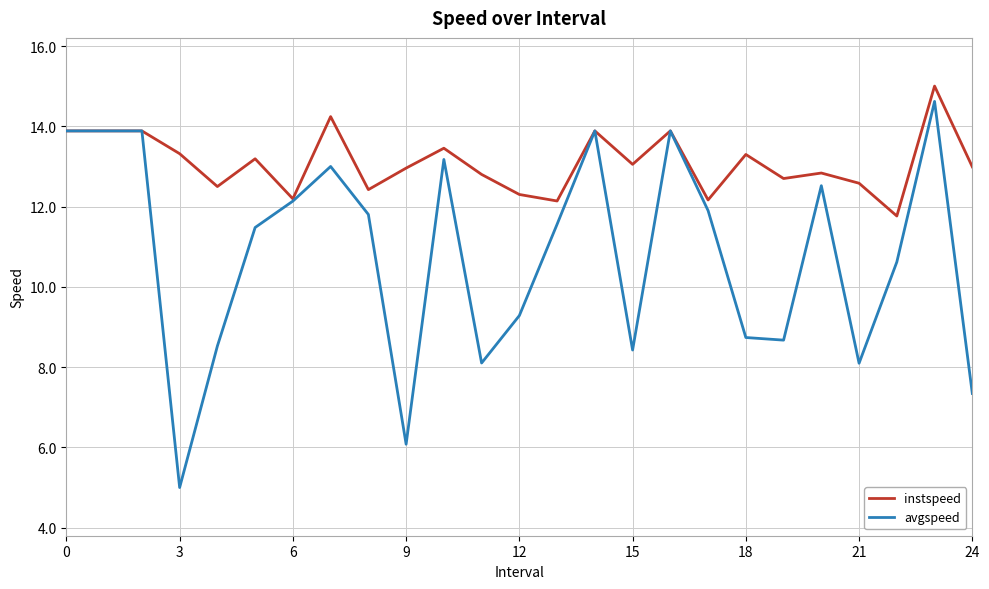

List the series in order of their overall mean, lowest first.

avgspeed, instspeed